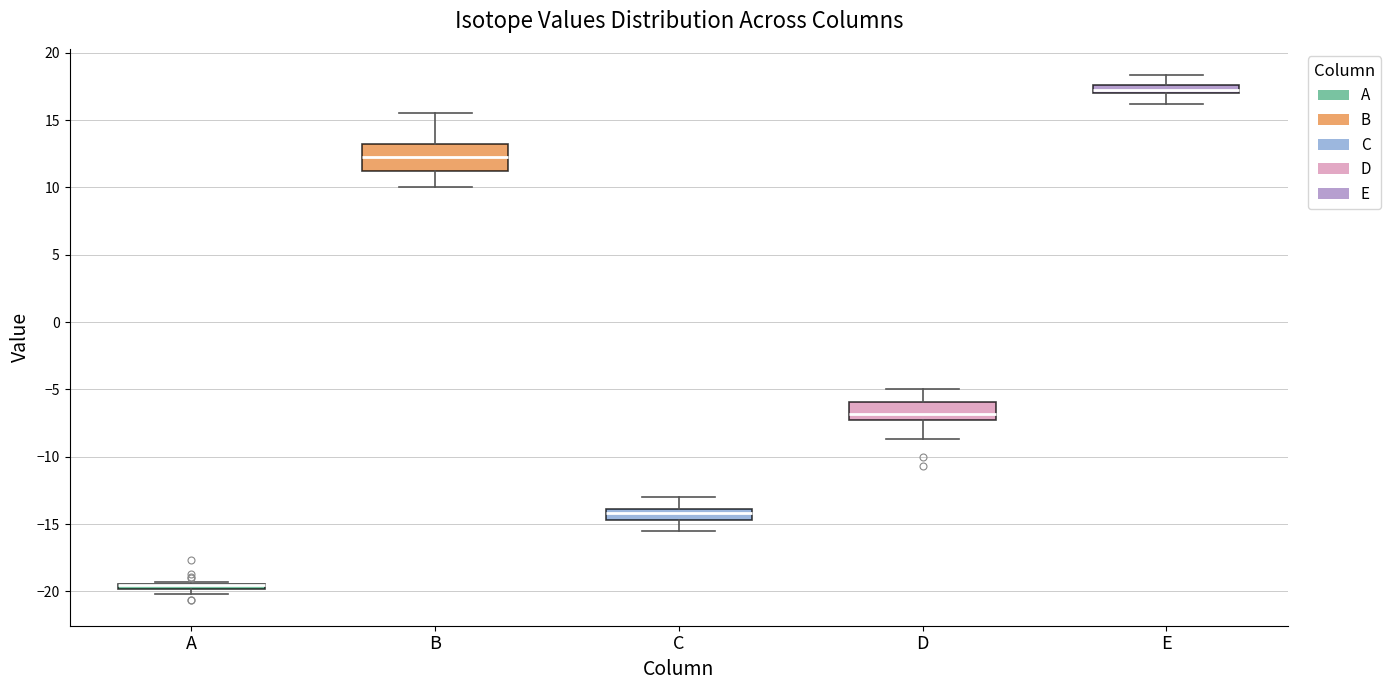

Where is the upper edge of the box for A on the y-axis? The values are not printed on the chart, so give them approximately, as read against the axis.

-19.5